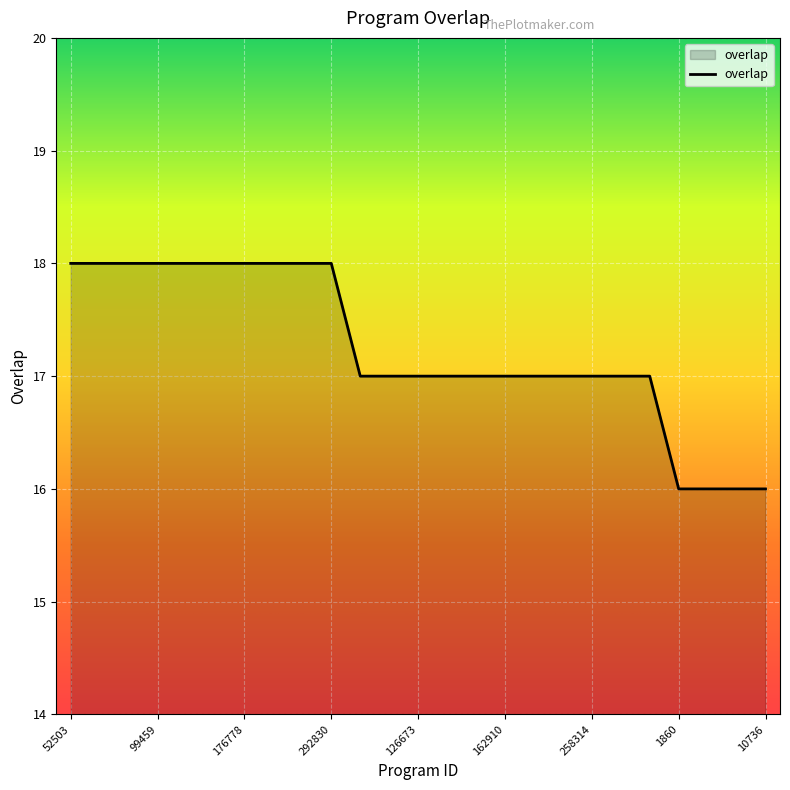

What is the difference between the second highest and minimum values?

2